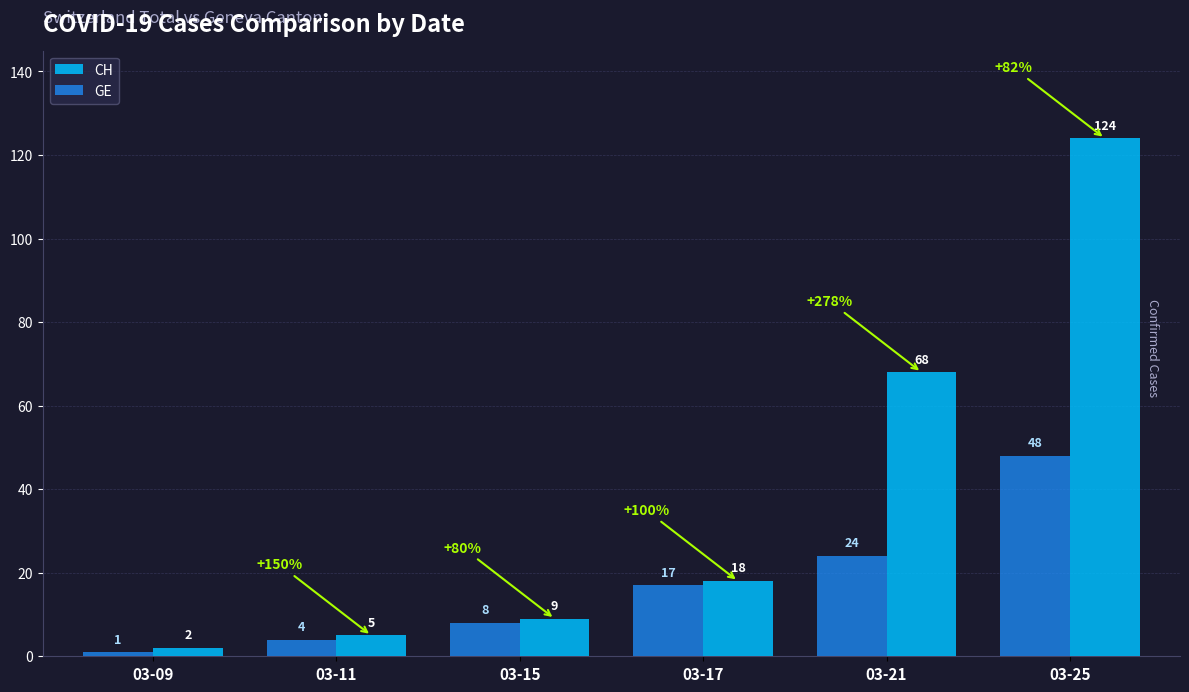

What is the total value across all series at 03-25?

172